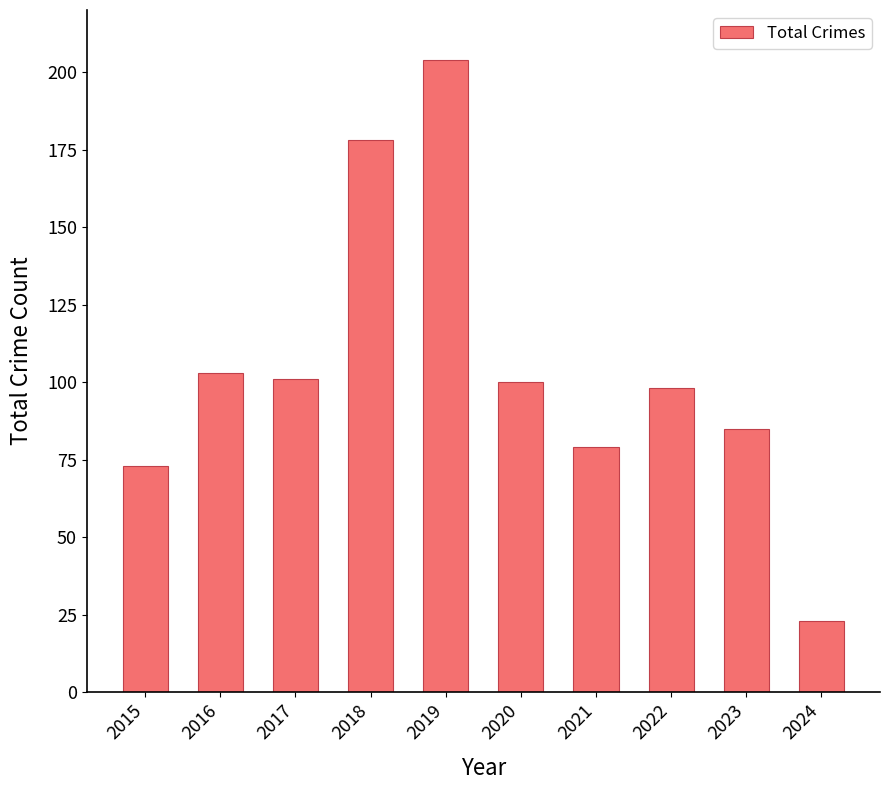

What is the value of the 4th bar from the left?

178